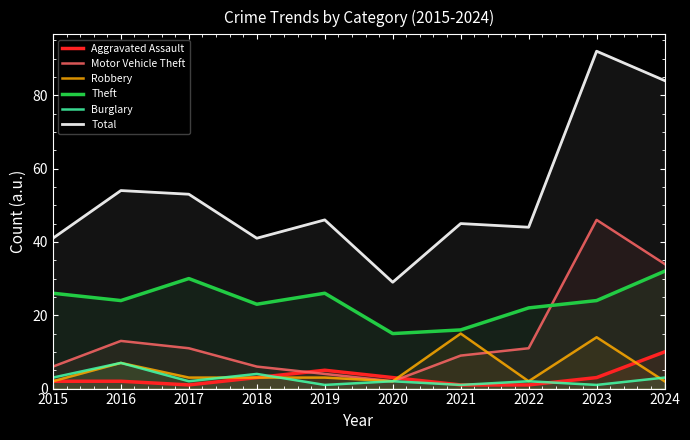

True or false: Total and Aggravated Assault intersect in this chart.

False